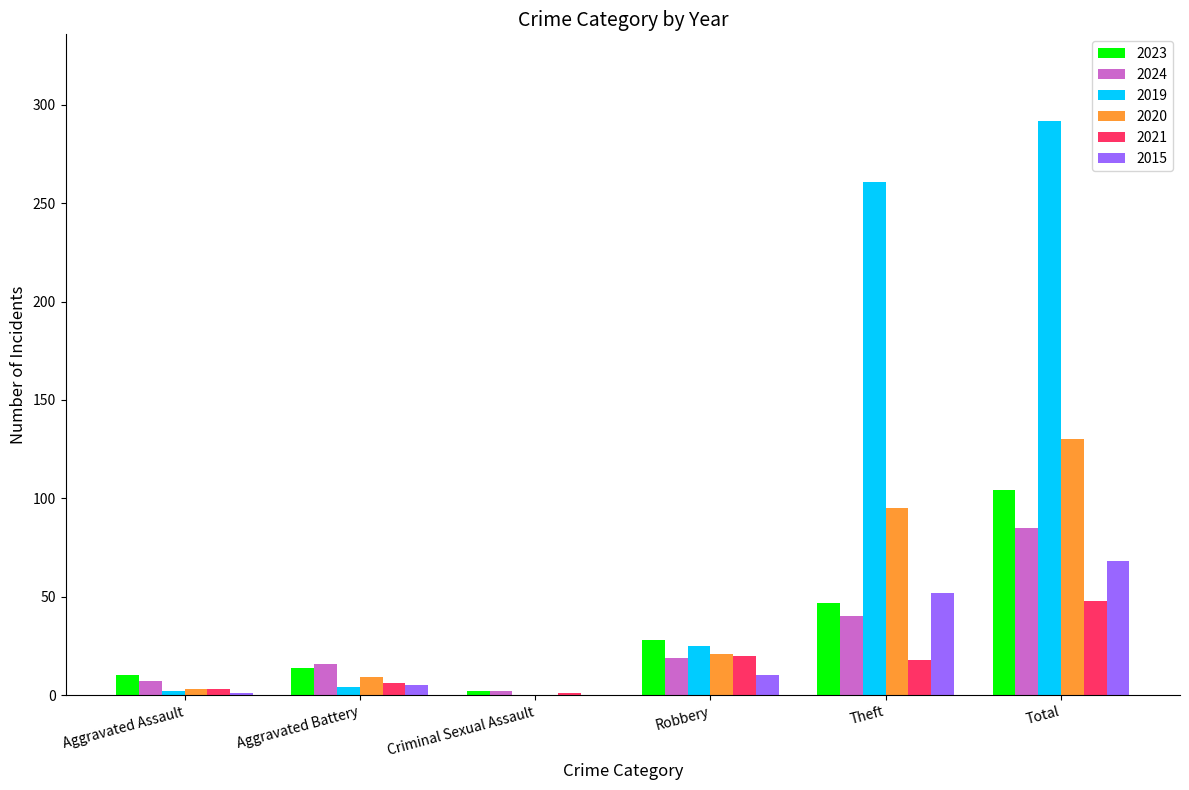

At which category is the sum across all series the highest?

Total